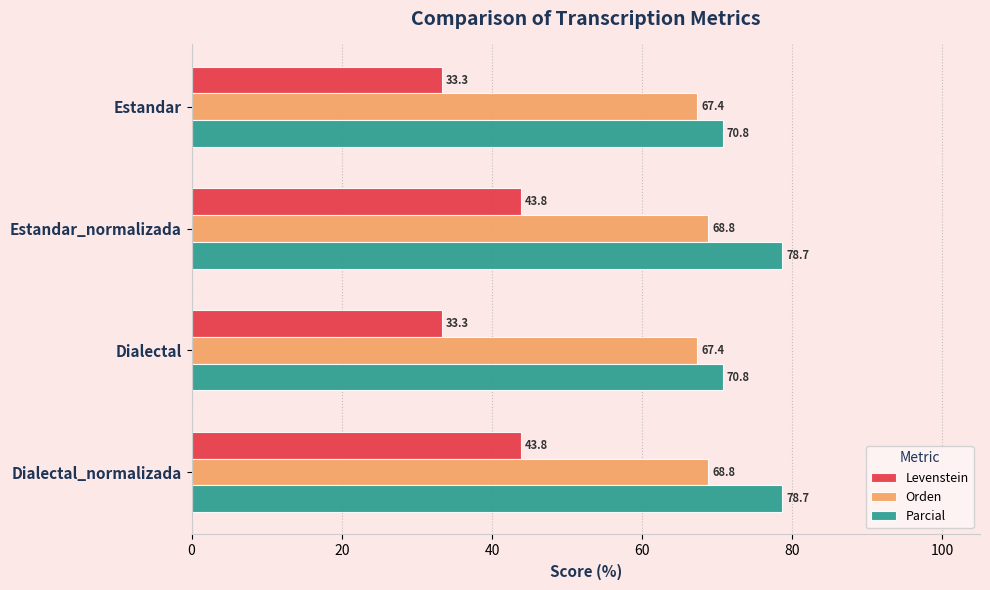

At Estandar_normalizada, list the series in order from largest to smallest.

Parcial, Orden, Levenstein